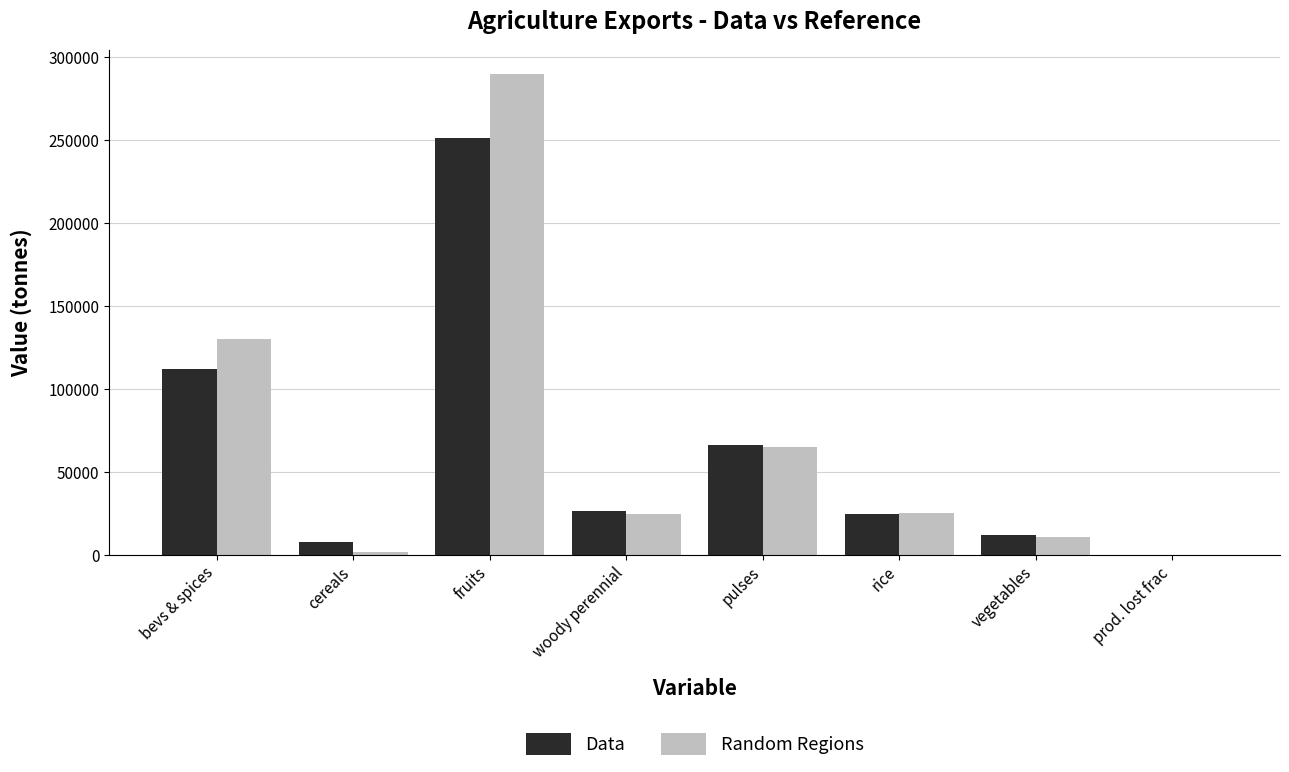

What is the greatest value displayed?

289996.4